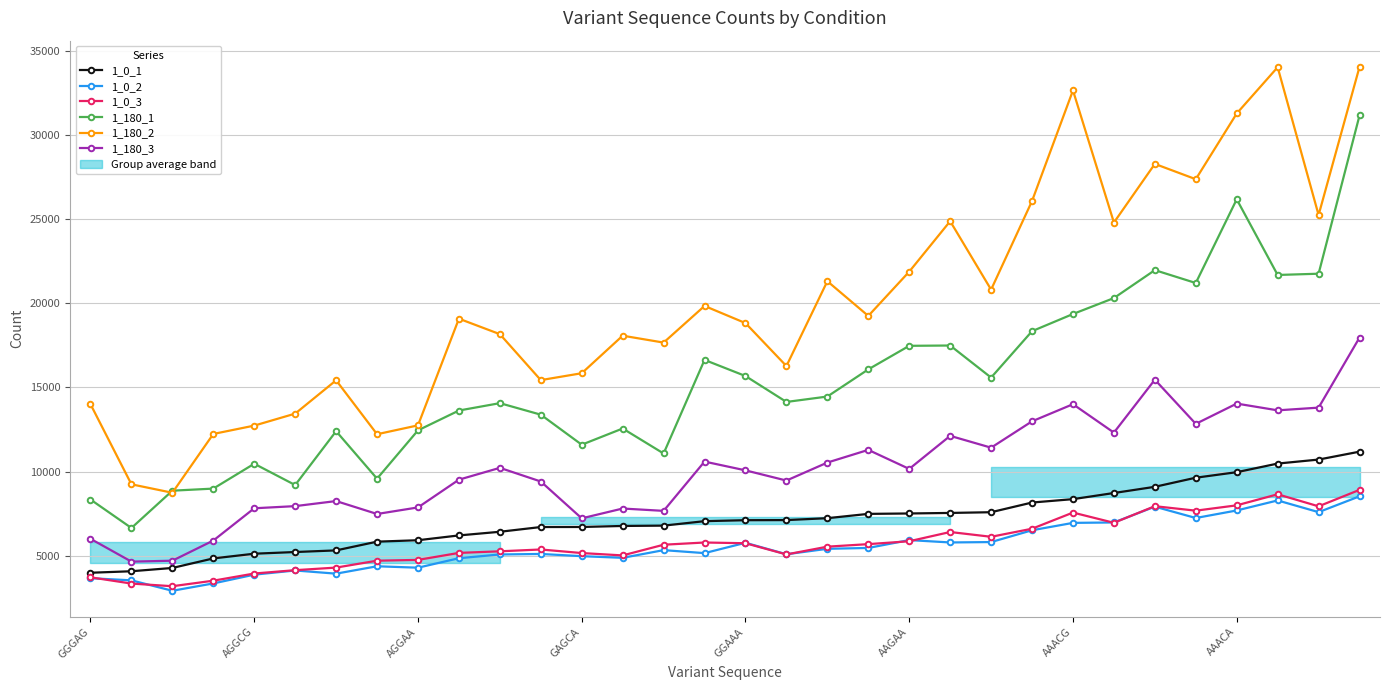

True or false: 1_0_3 and 1_180_3 cross at least once.

False